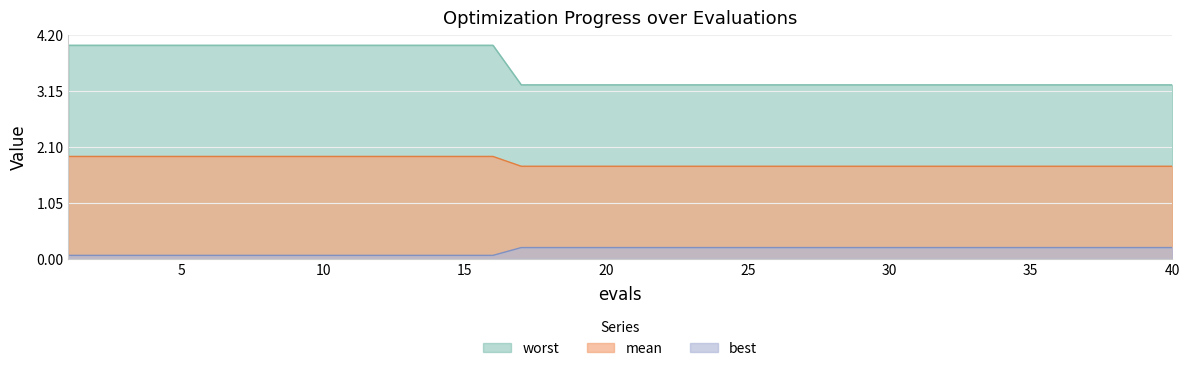

What is the average value of the best series?

1.8